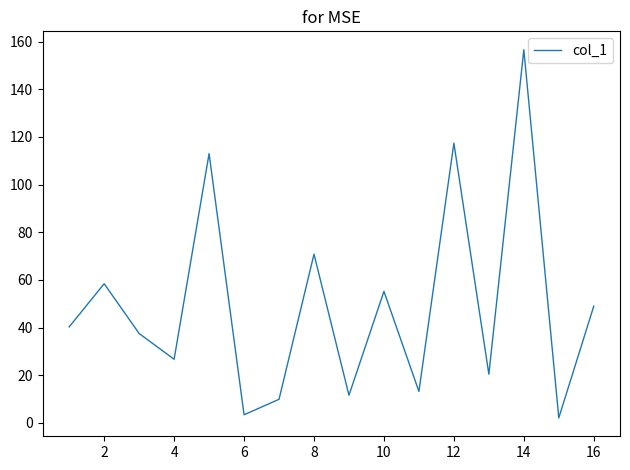

What is the maximum value shown in the chart?

156.6